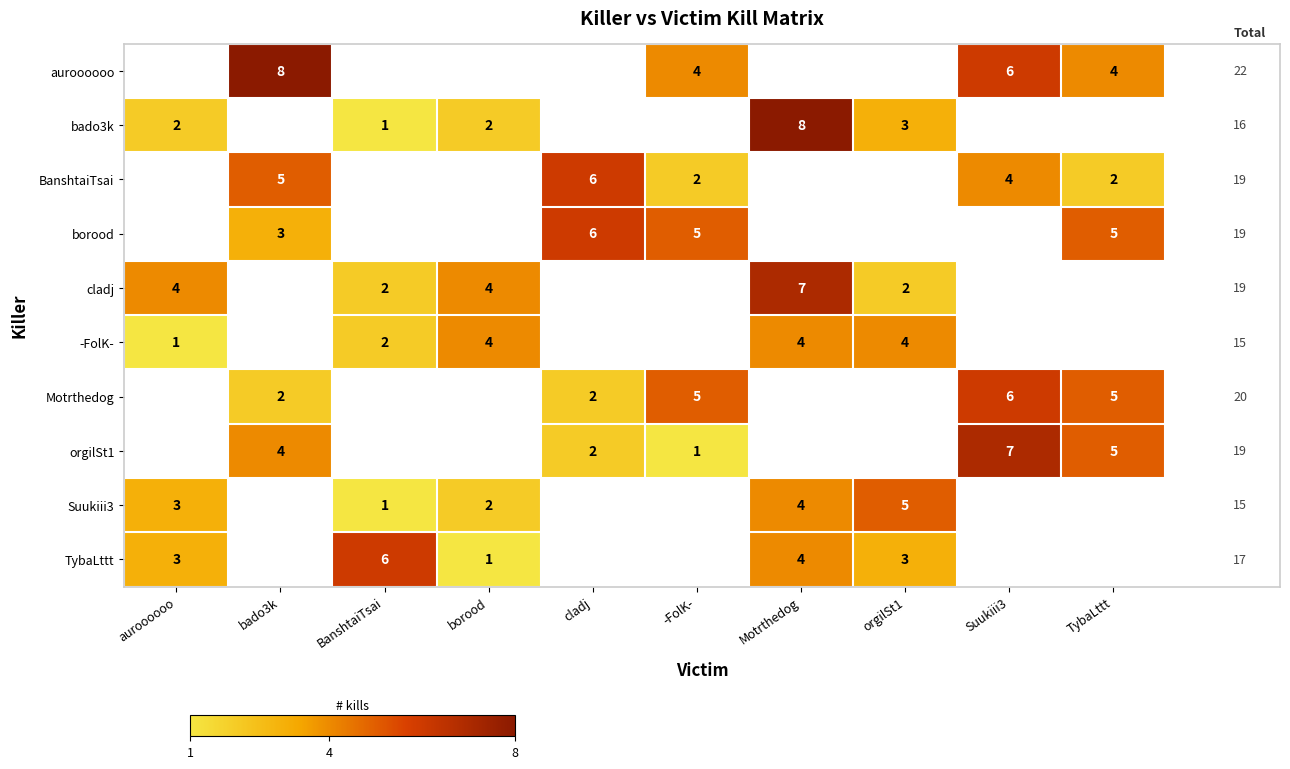

The cladj series shows 3 at orgilSt1. True or false?

False